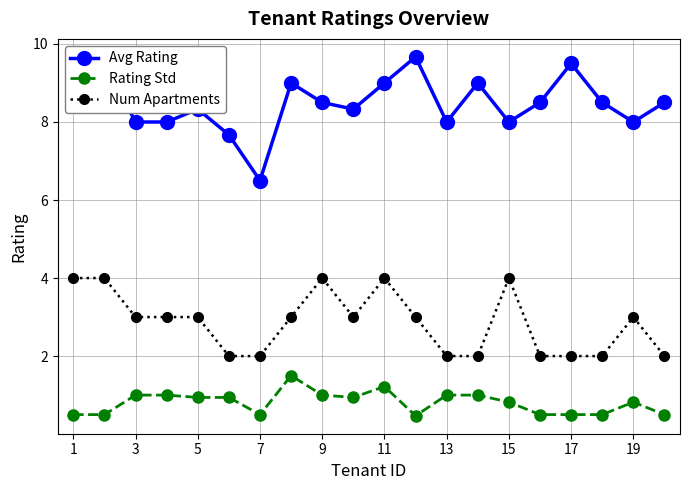

What is the sum of all Avg Rating values?

170.0